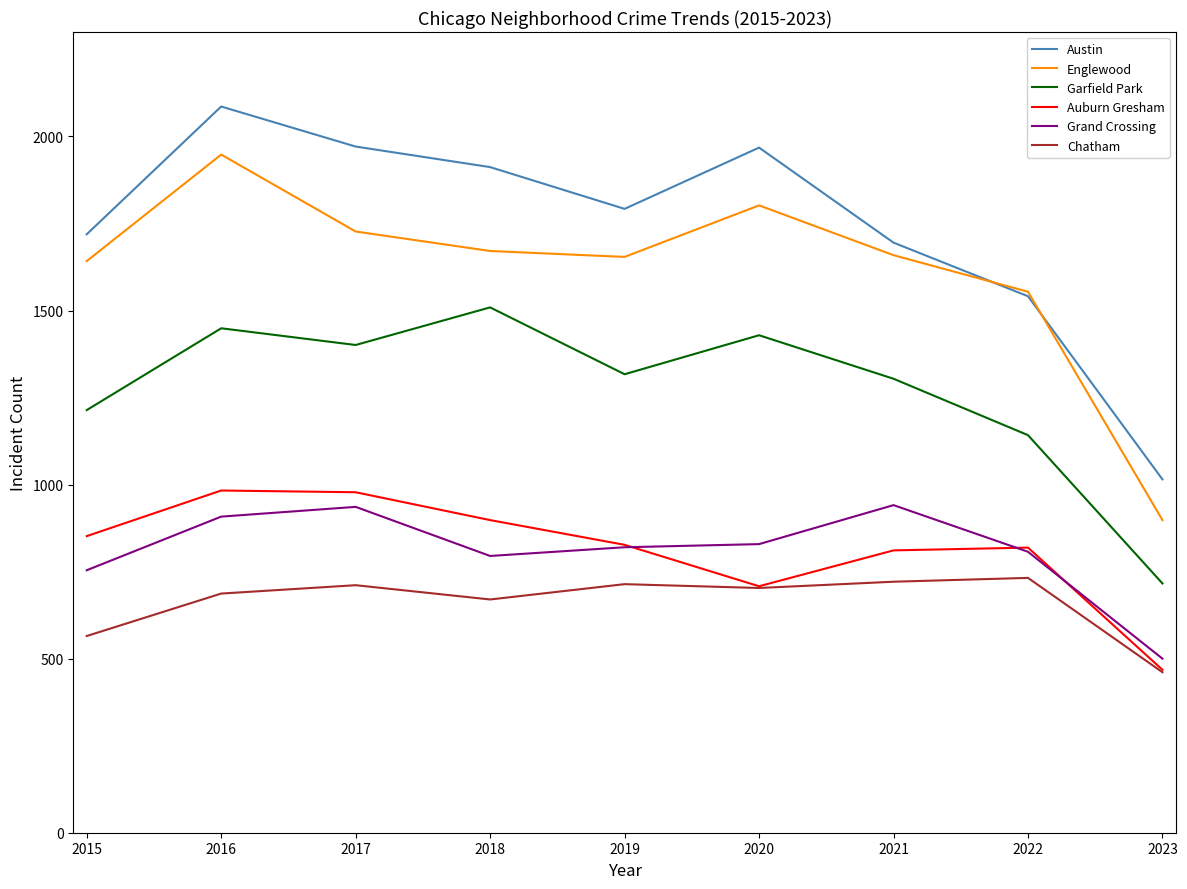

At which label does Austin reach its minimum?

2023